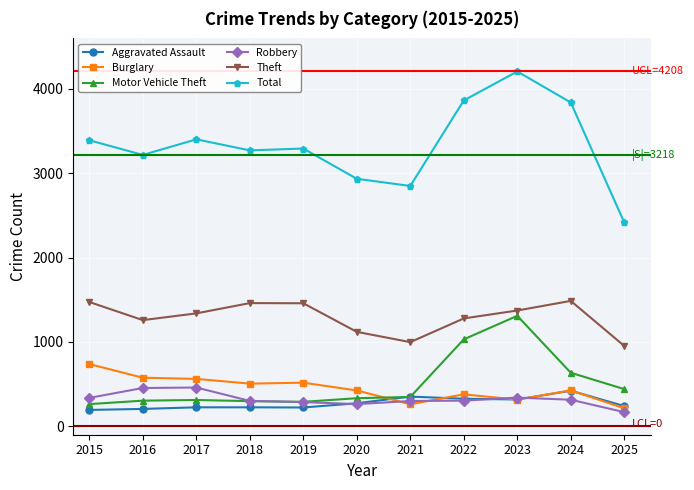

Which series has the widest spread of values?

Total